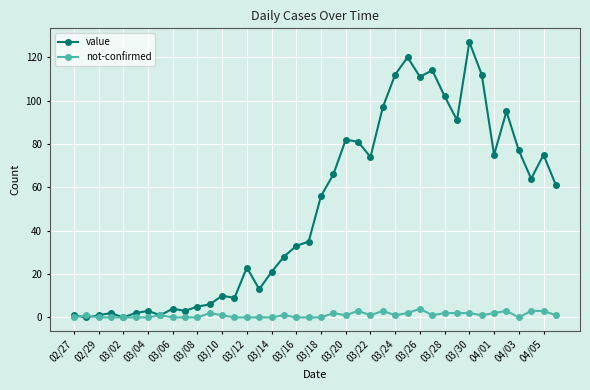

Which series ends up on top after the final intersection of value and not-confirmed?

value